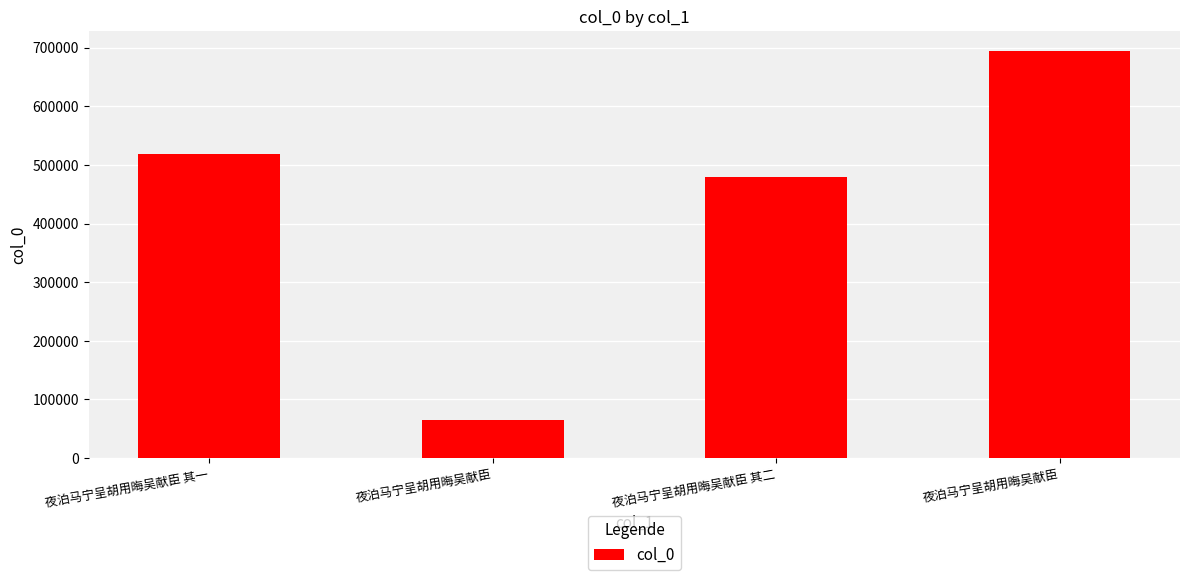

Does the chart contain any negative values?

No